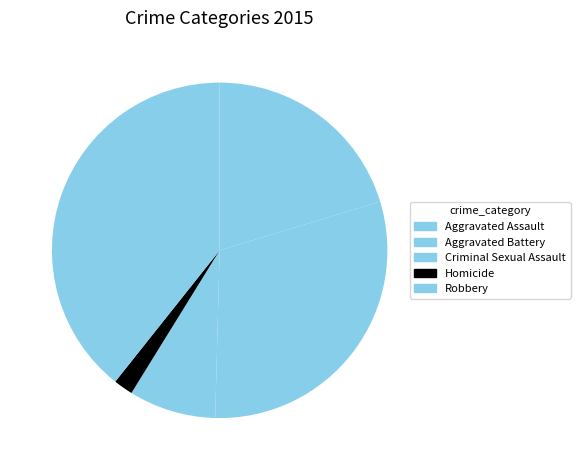

Count the number of slices in the pie.

5